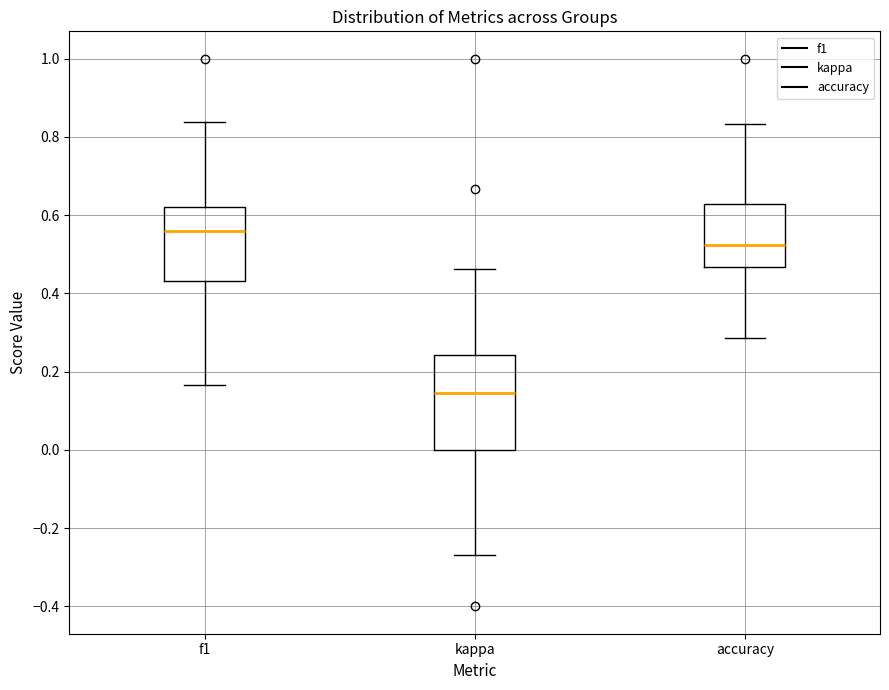

Reading left to right, transcribe this box plot: for each box, give where its median line is, the range the box spans, and where its two whiskers end, as read against the y-axis. The values are not printed on the chart, so give them approximately, as read against the axis.

f1: median 0.56, box 0.44 to 0.62, whiskers 0.16 to 0.84
kappa: median 0.14, box 0.00 to 0.24, whiskers -0.26 to 0.46
accuracy: median 0.52, box 0.46 to 0.62, whiskers 0.28 to 0.84